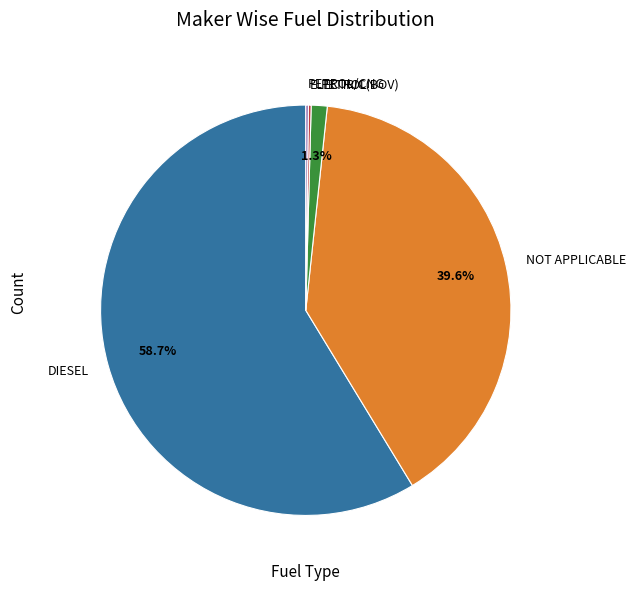

Which slice is the largest?

DIESEL